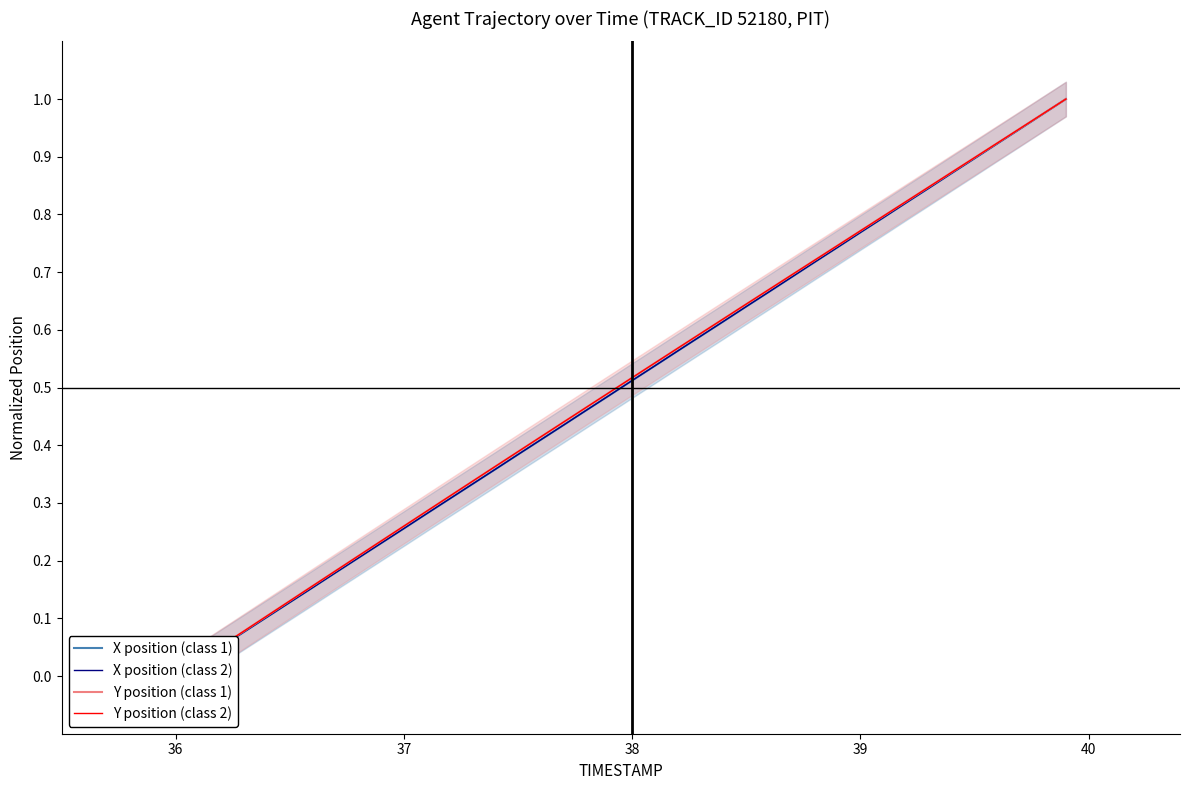

True or false: Y position (class 2) has more than 1 interior local peaks.

False